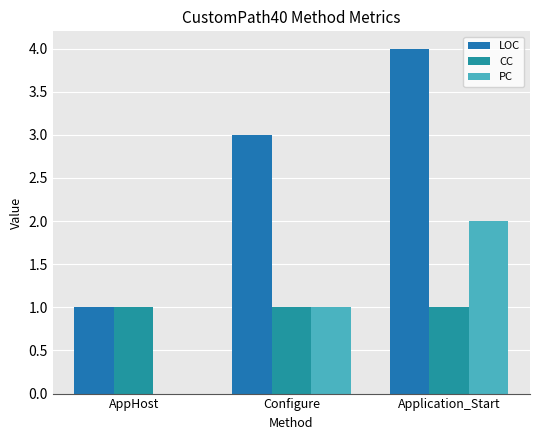

Which series has the largest range (max minus min)?

LOC